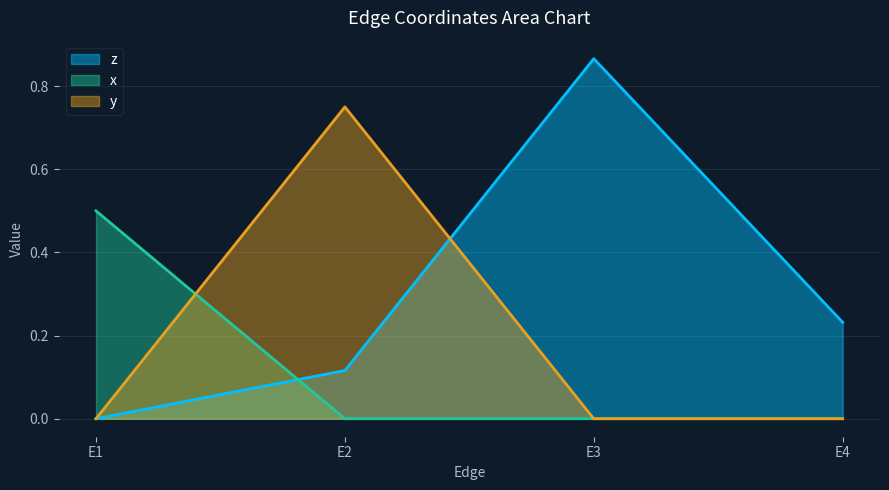

What is the sum of the x values at E4 and E1?

0.5